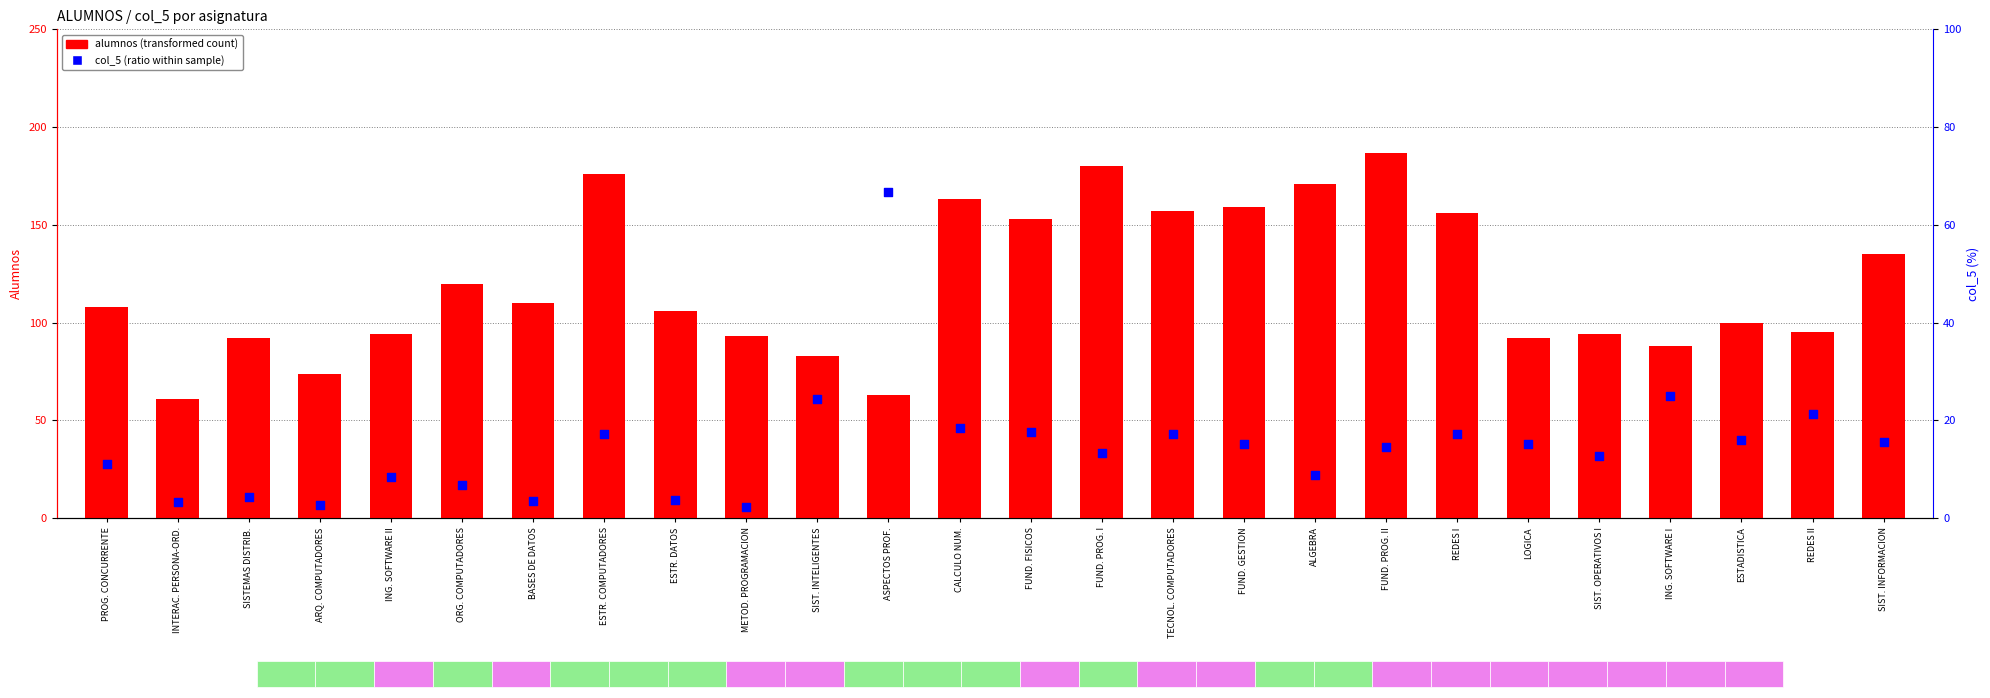

Which series reaches the minimum Y coordinate?

col_5 (ratio %)